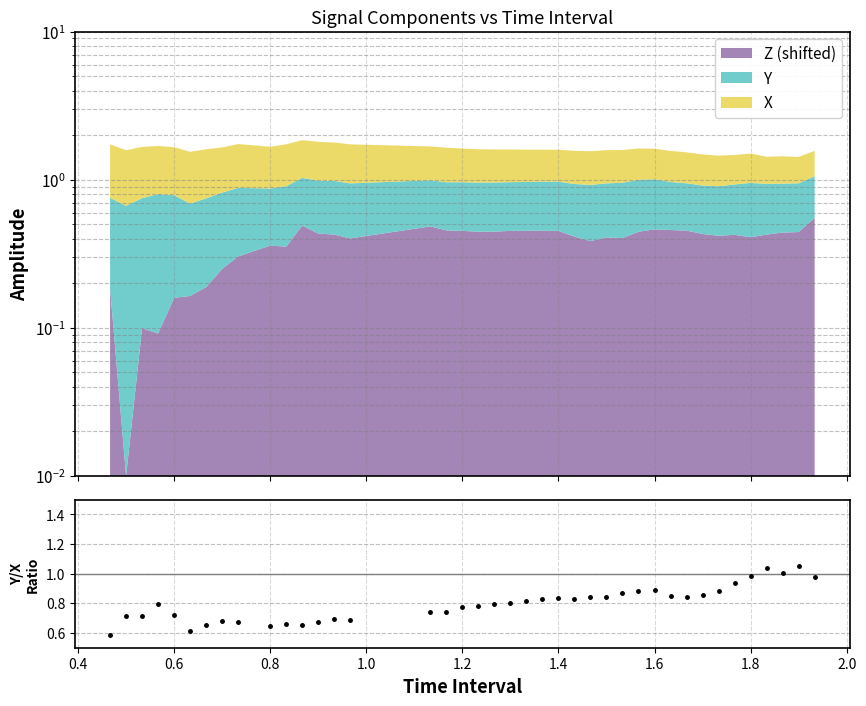

How many categories are shown in the chart?

40